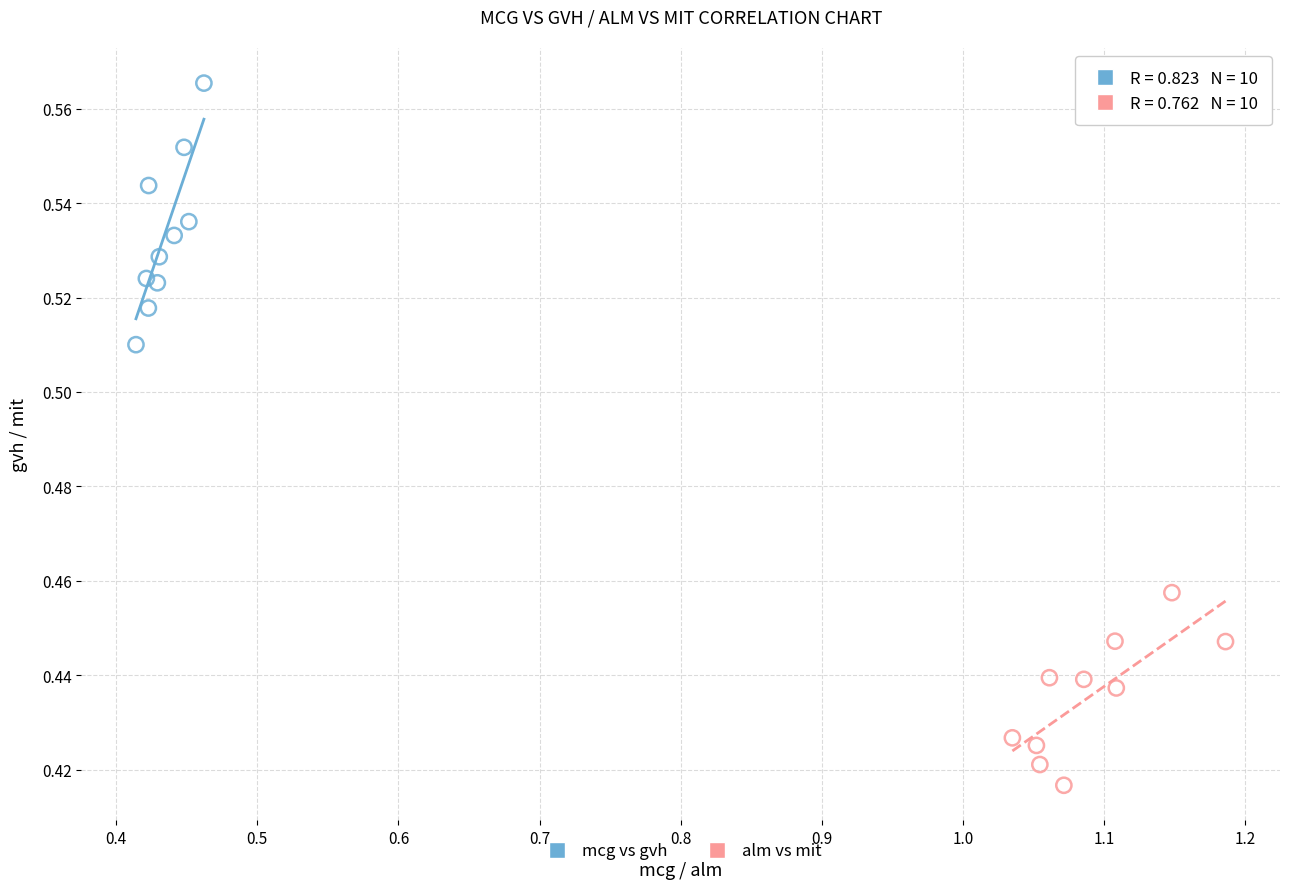

Which series has the largest Y range (max minus min)?

mcg vs gvh